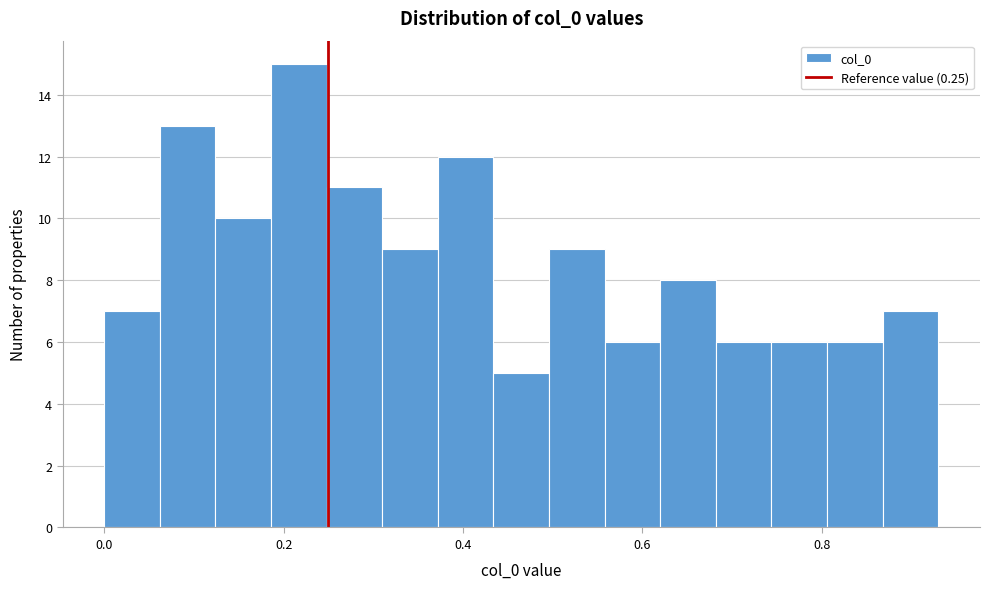

Read against the x-axis, roughly where is the centre of the tallest bar?

0.22